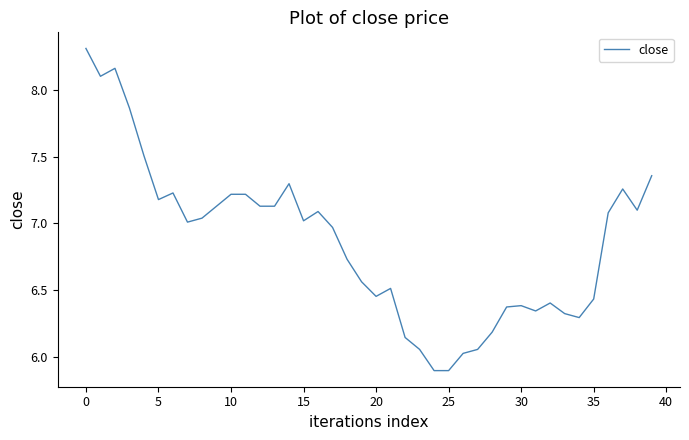

What is the smallest value displayed?

5.9